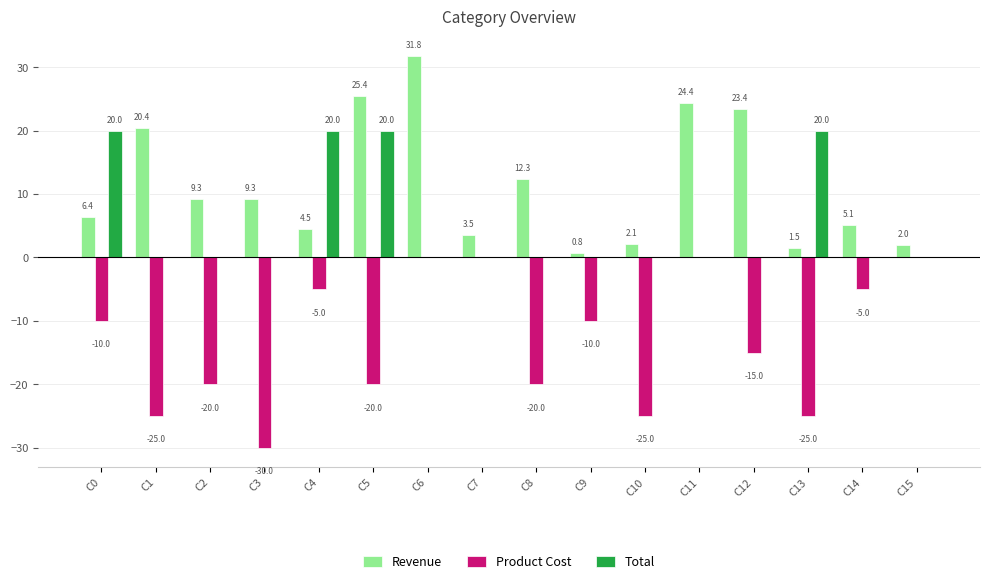

The Total series shows 5.2 at C0. True or false?

False